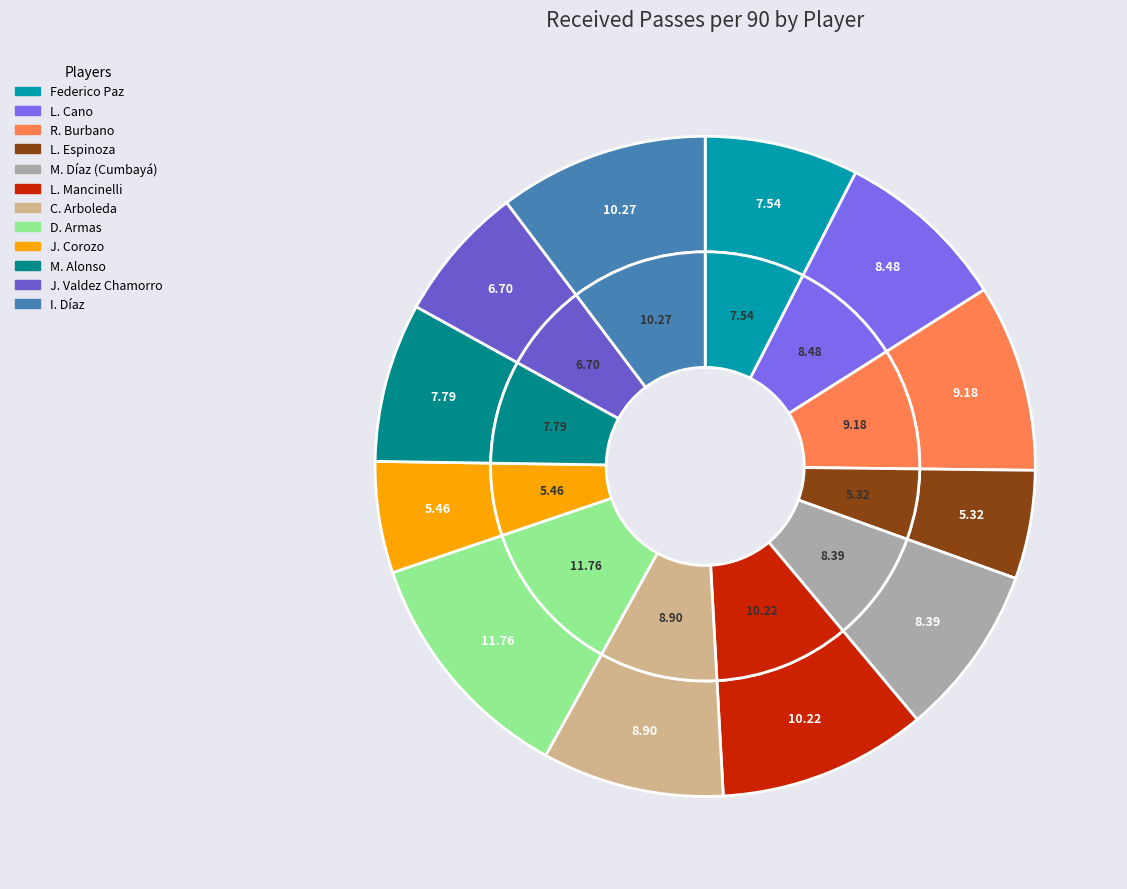

Does J. Valdez Chamorro represent more than half of the total?

No